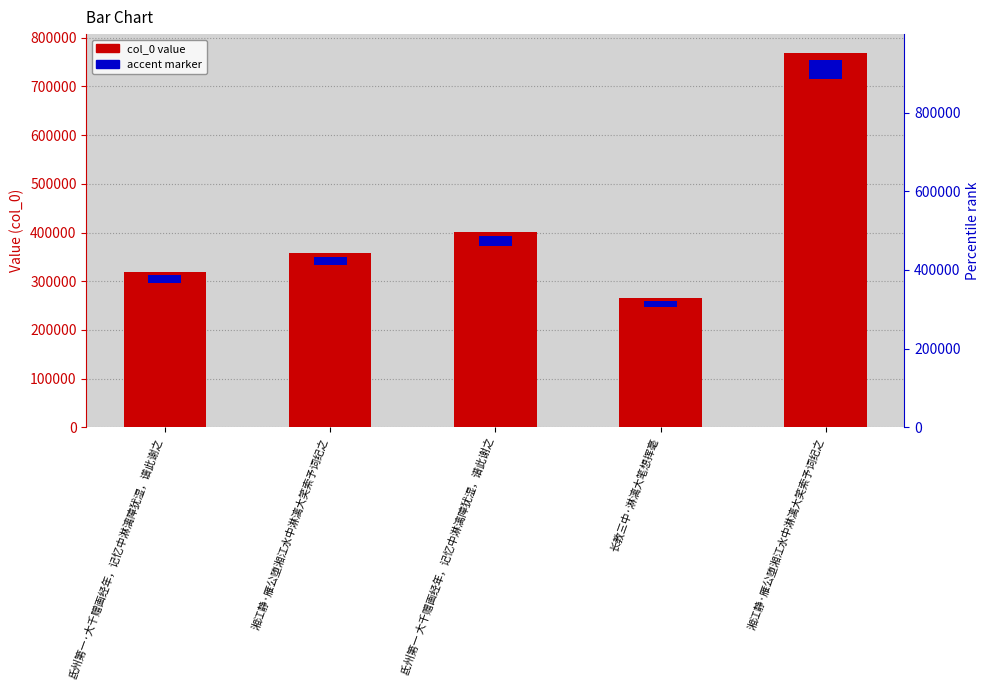

How many distinct data groups are displayed?

1